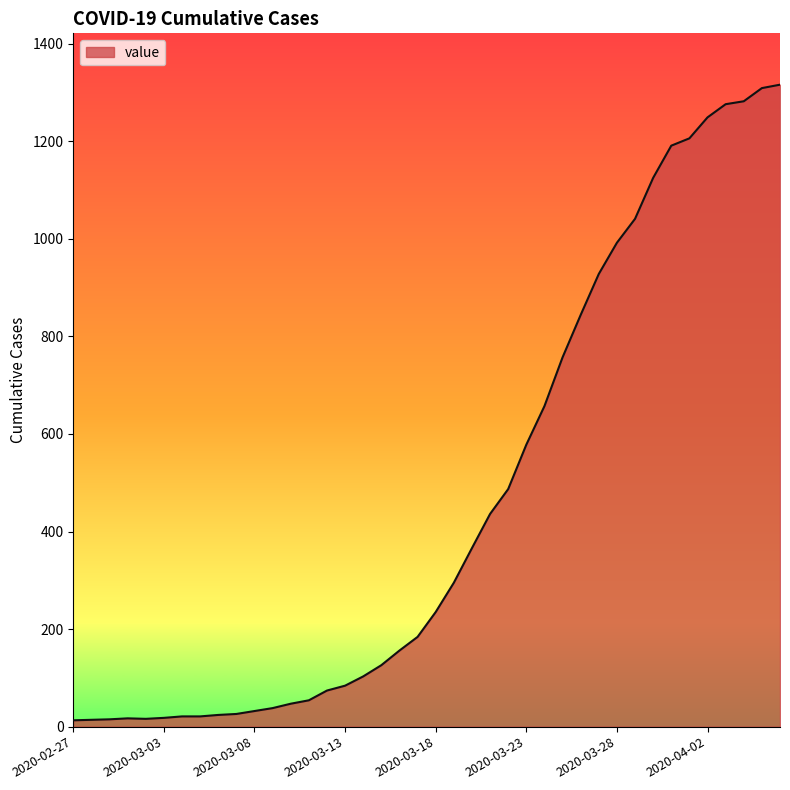

What is the greatest value displayed?

1316